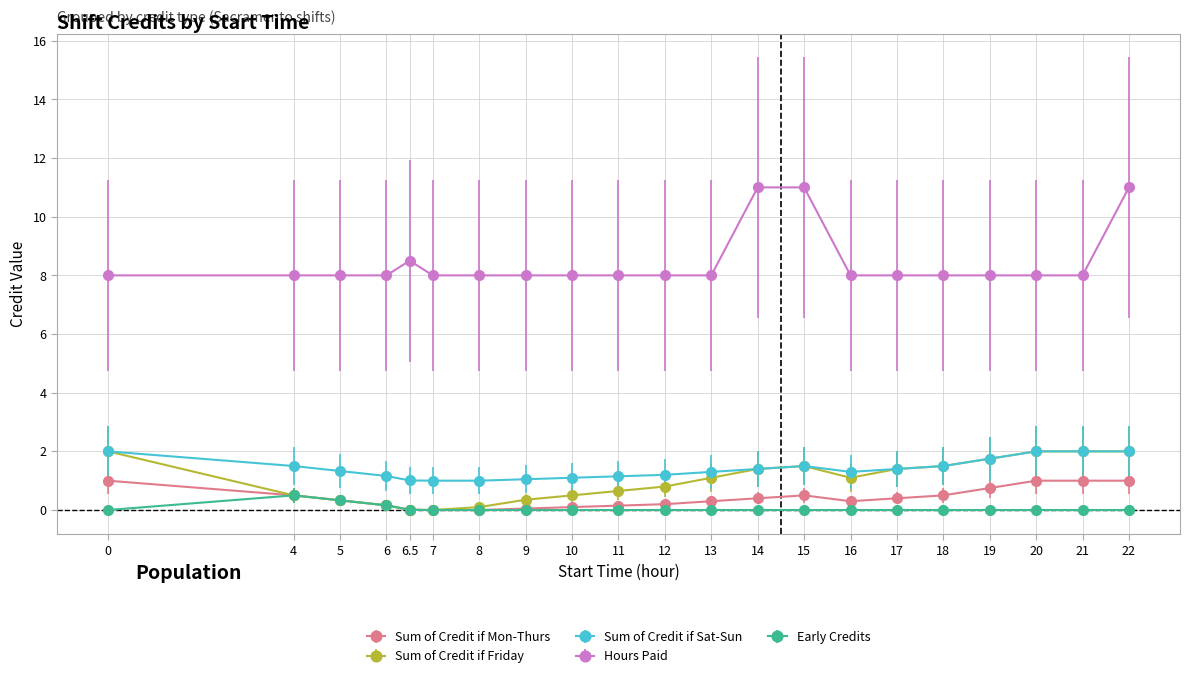

What position from the left is 20?

19